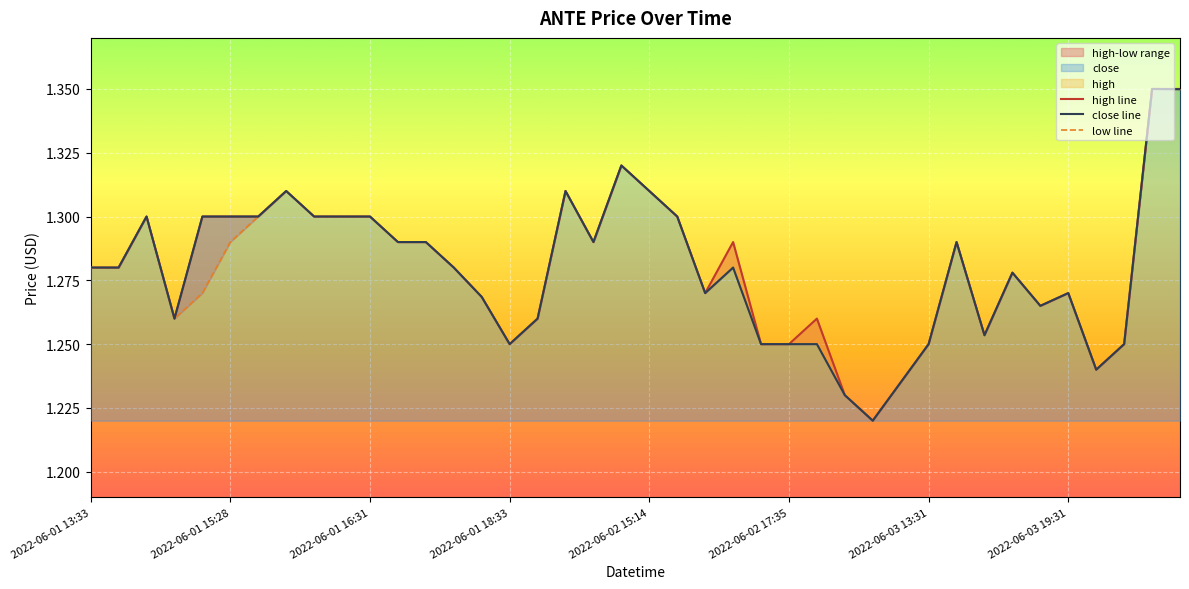

What is the sum of the low line values at 38 and 2022-06-03 13:31?

2.7